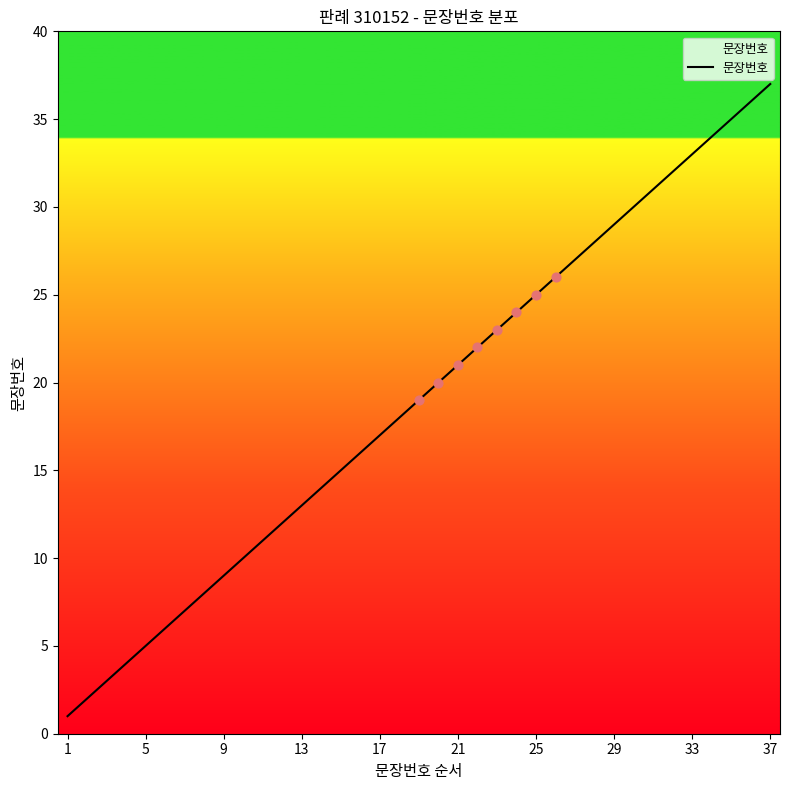

What is the greatest value displayed?

37